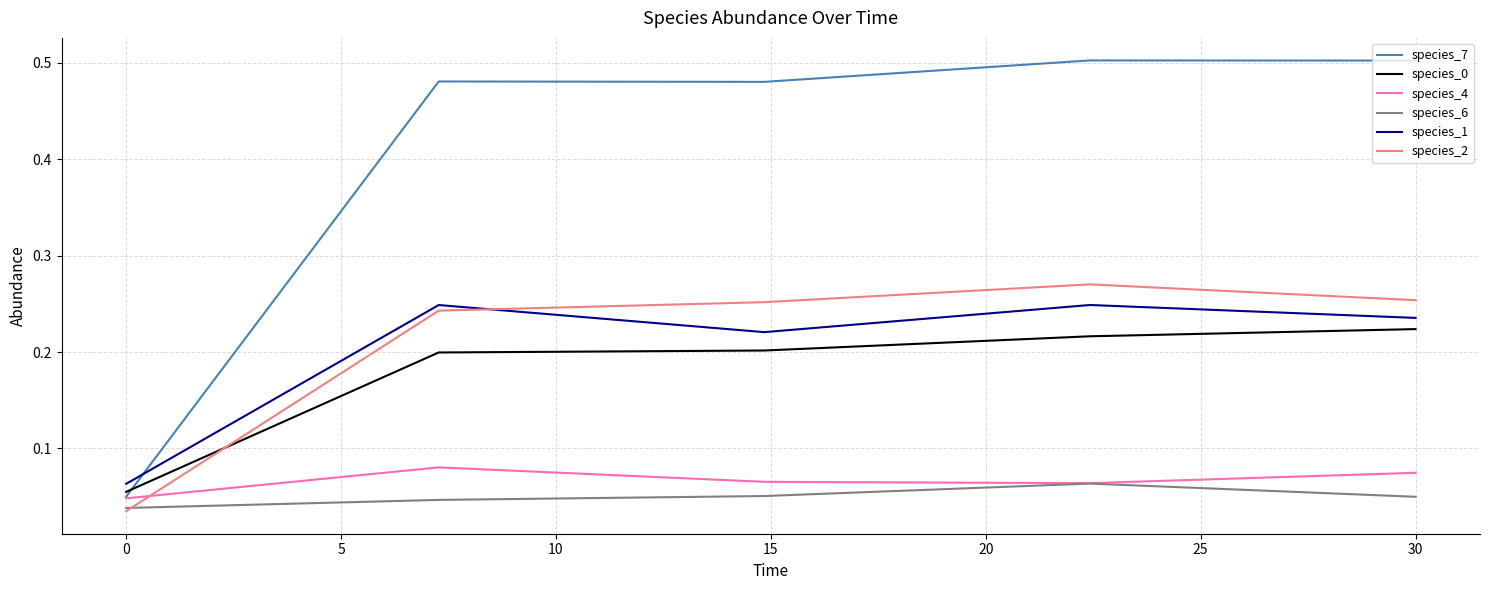

Which series has the largest total across all categories?

species_7